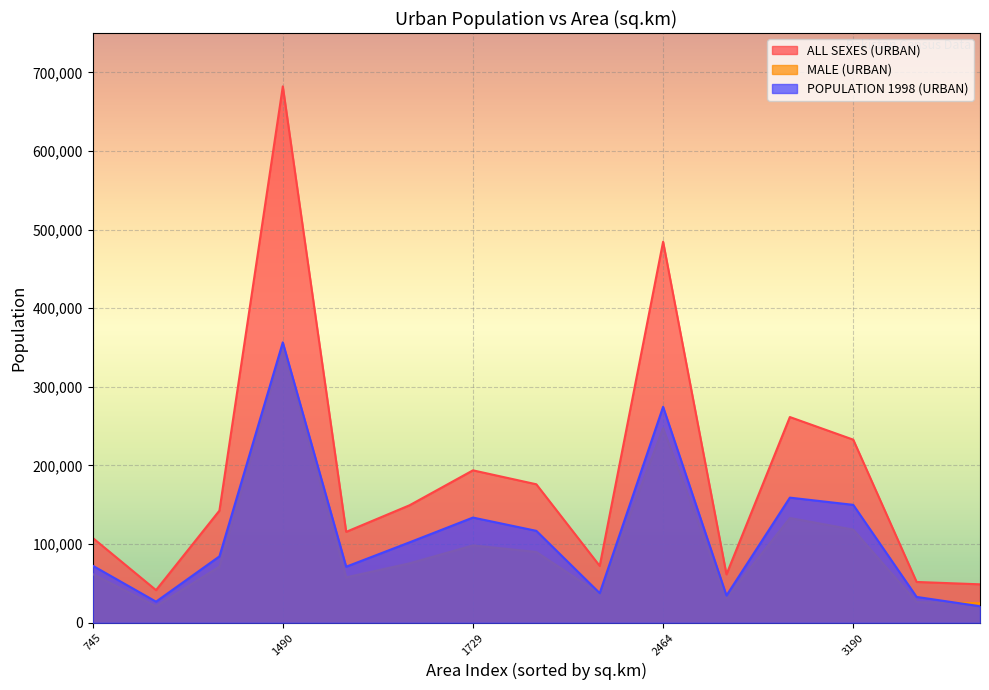

True or false: ALL SEXES (URBAN) has more than 1 points higher than both neighbors.

True